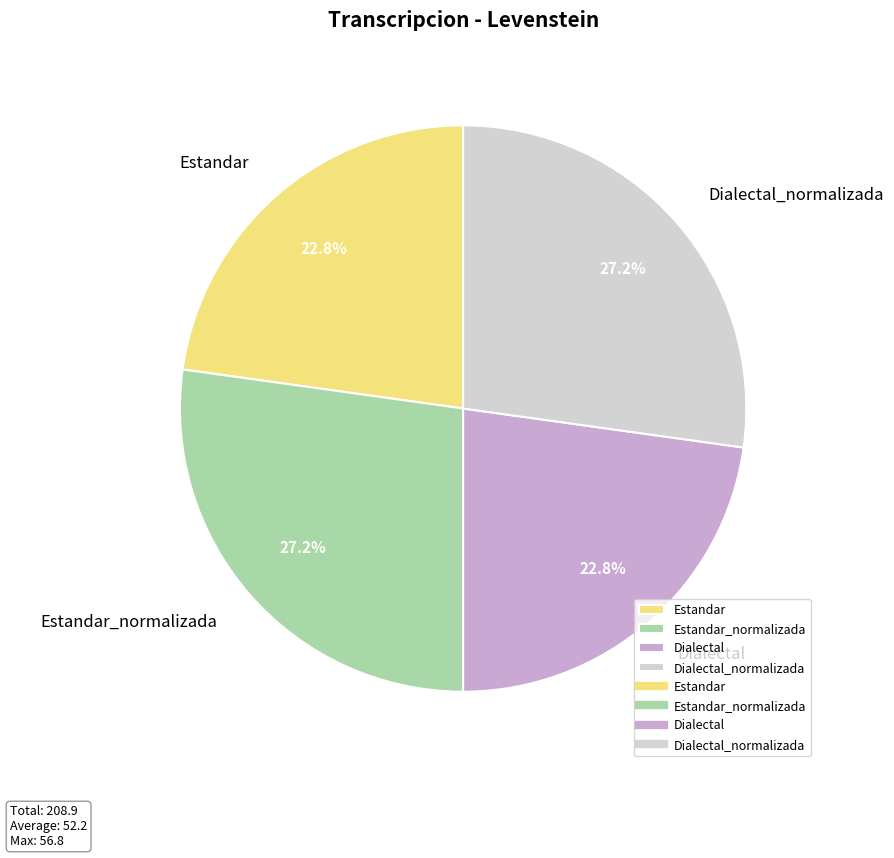

Between Dialectal_normalizada and Estandar, which is larger?

Dialectal_normalizada